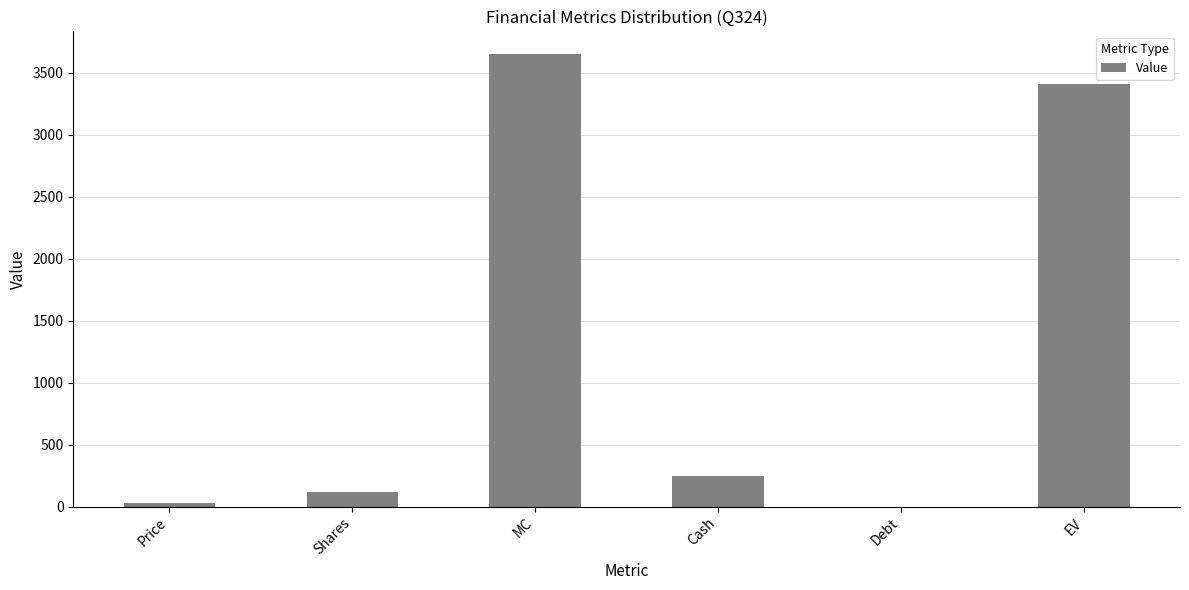

Between Price and Cash, which is larger?

Cash